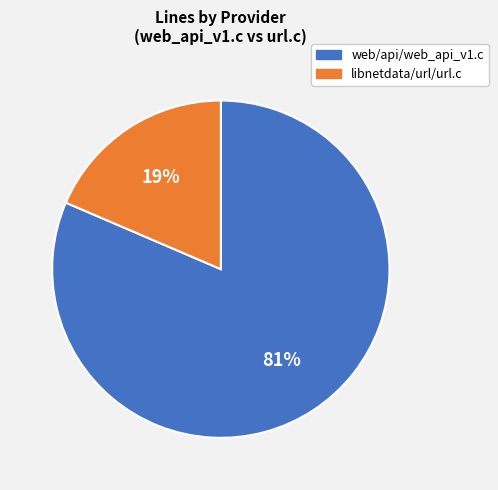

What is the smallest slice in the pie chart?

libnetdata/url/url.c